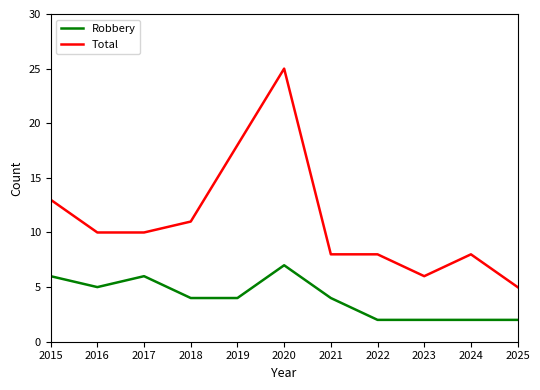

List the series in order of their overall mean, lowest first.

Robbery, Total